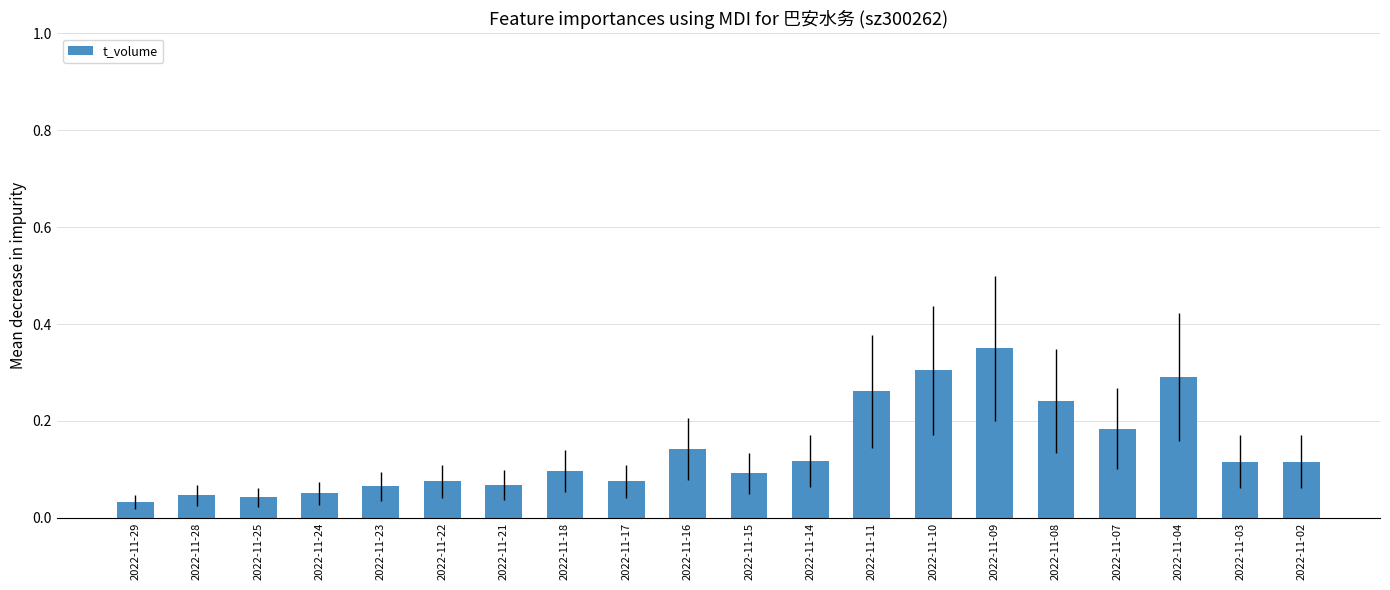

What is the sum of all values?

2.8